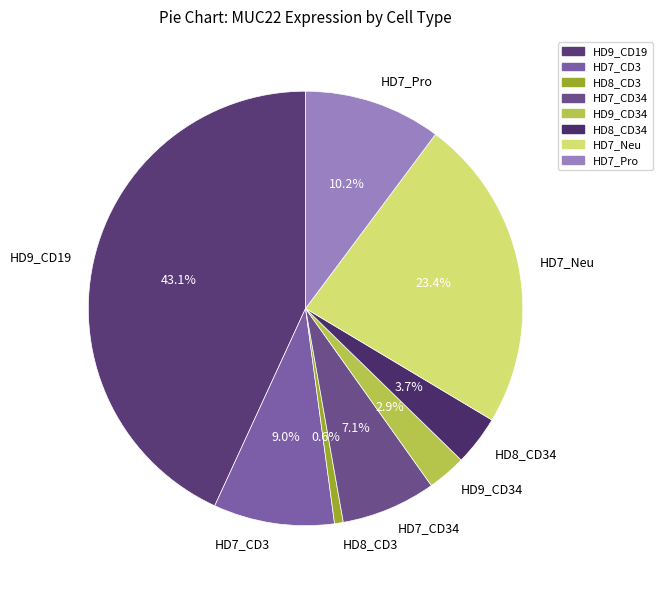

Count the number of slices in the pie.

8